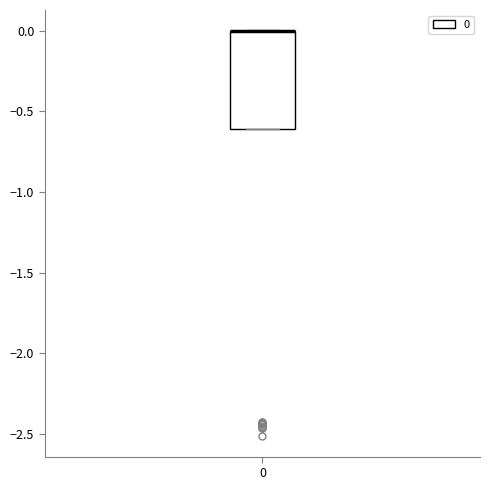

Where is the lower edge of the box at x = 0 on the y-axis? The values are not printed on the chart, so give them approximately, as read against the axis.

-0.6